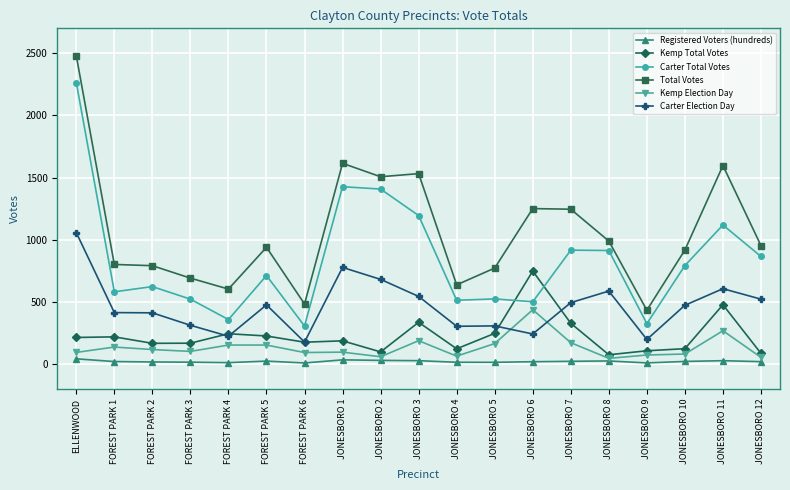

At which category does Carter Total Votes reach its first local peak?

FOREST PARK 2